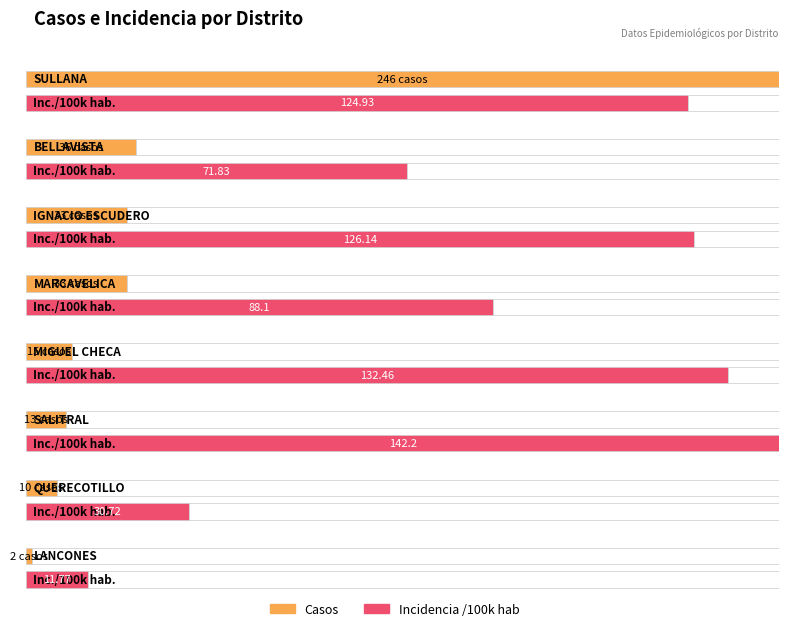

How many values in the casos series exceed 33?

2